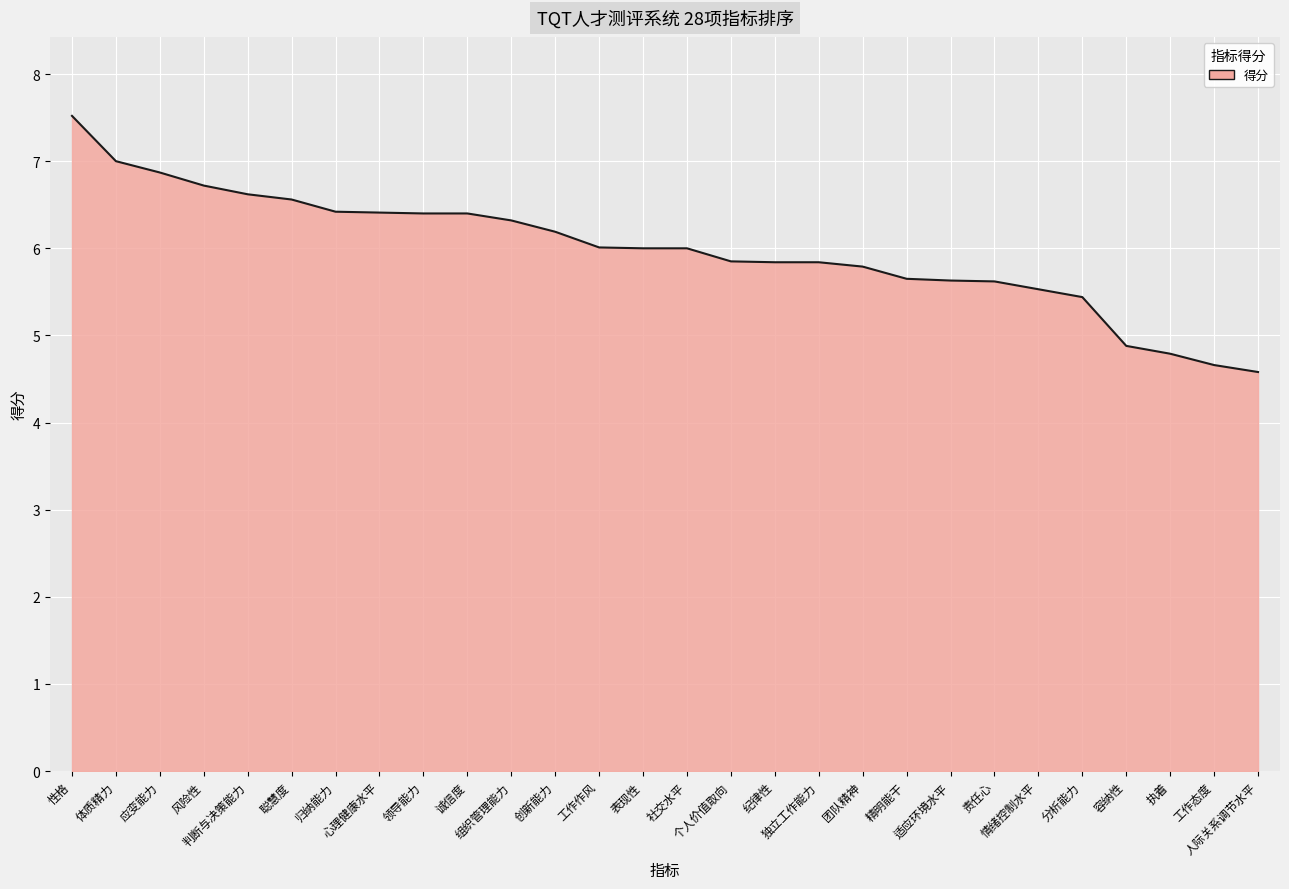

What is the maximum value shown in the chart?

7.5